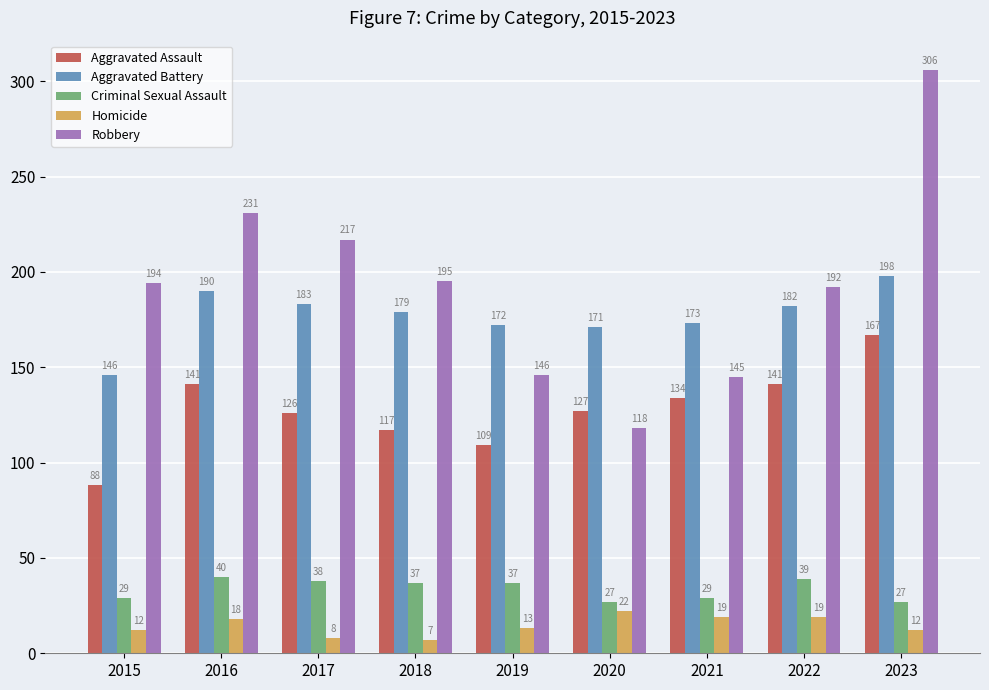

How many bars are there in total?

45